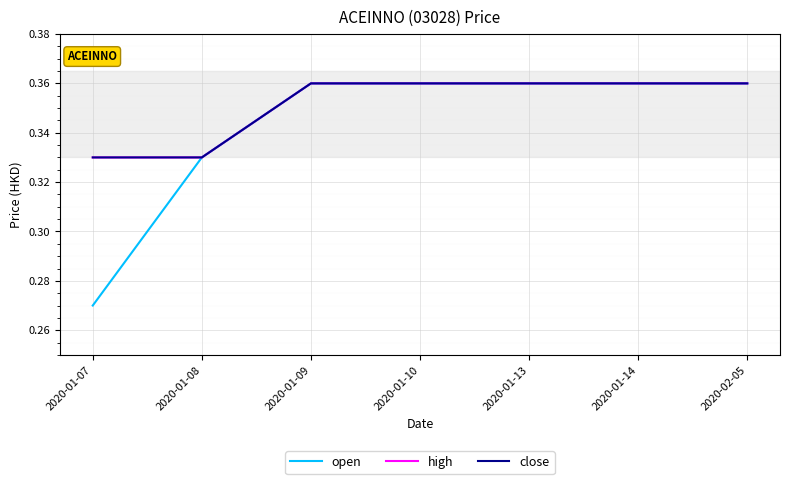

What is the highest value of the open series?

0.4